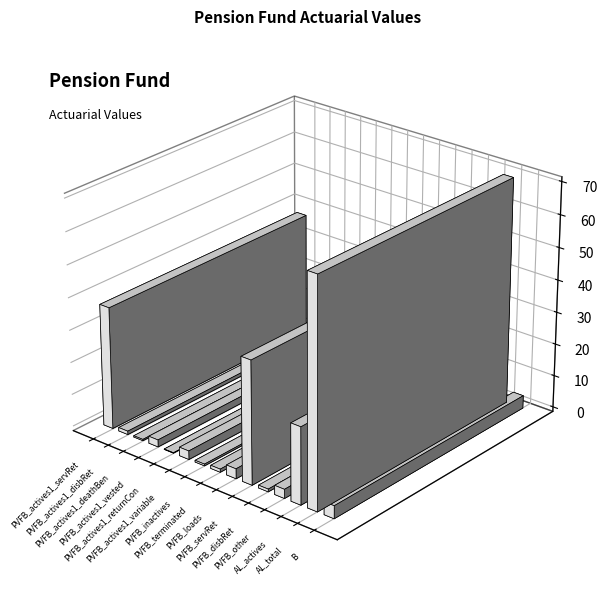

Reading right to left, extract all data points from this chart.

B=3954653723	AL_total=69964411998	AL_actives=23738166660	PVFB_other=2813575411	PVFB_disbRet=849689324	PVFB_servRet=37988259515	PVFB_loads=3066827192	PVFB_terminated=972023664	PVFB_inactives=535870232	PVFB_actives1_variable=2659607405	PVFB_actives1_returnCon=125975786	PVFB_actives1_vested=2190015114	PVFB_actives1_deathBen=405896494	PVFB_actives1_disbRet=1062059552	PVFB_actives1_servRet=37667162029